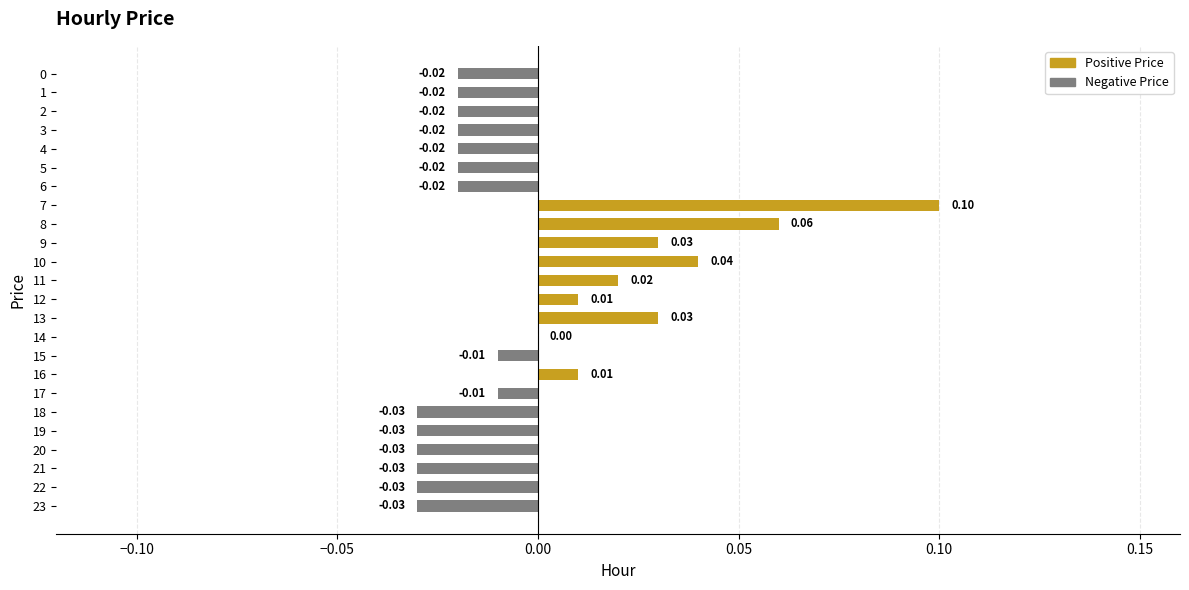

Which has a higher value, 22 or 11?

11